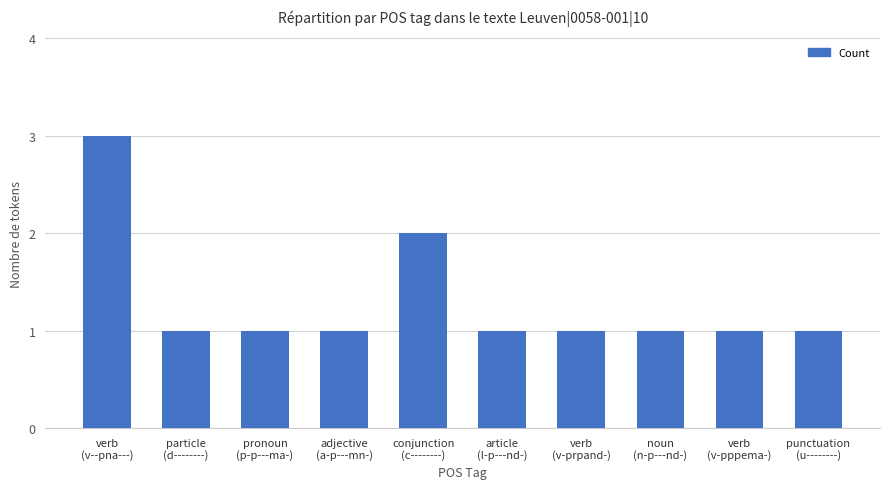

How many bars are there in total?

10